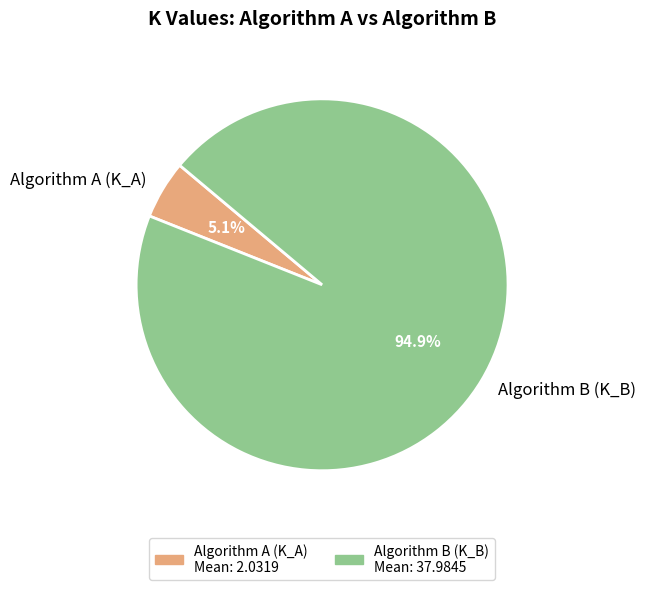

What is the smallest slice in the pie chart?

Algorithm A (K_A)